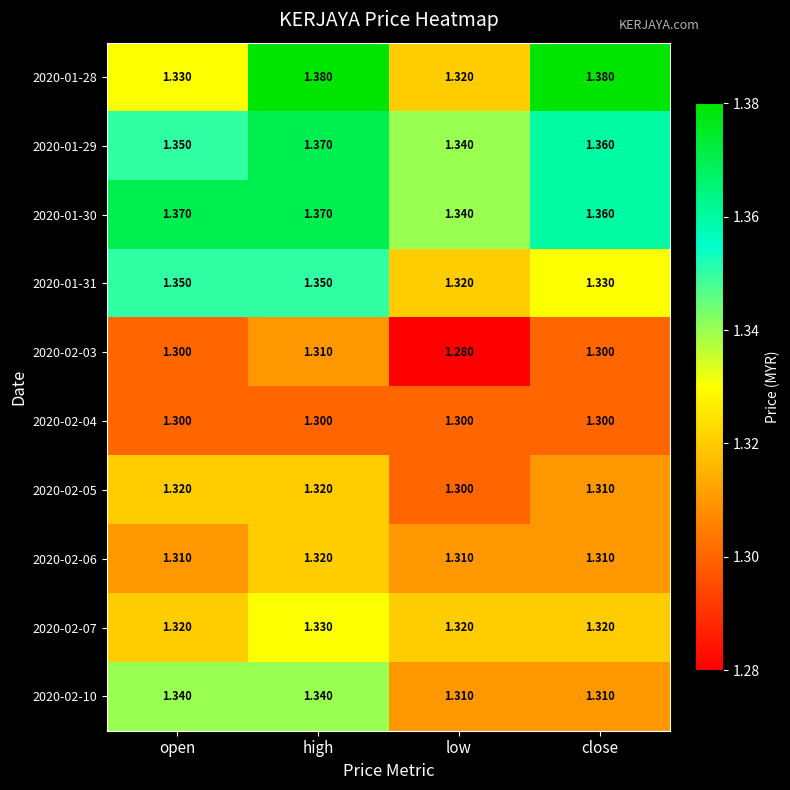

Rank the categories by 2020-01-29 value from highest to lowest.

high, close, open, low